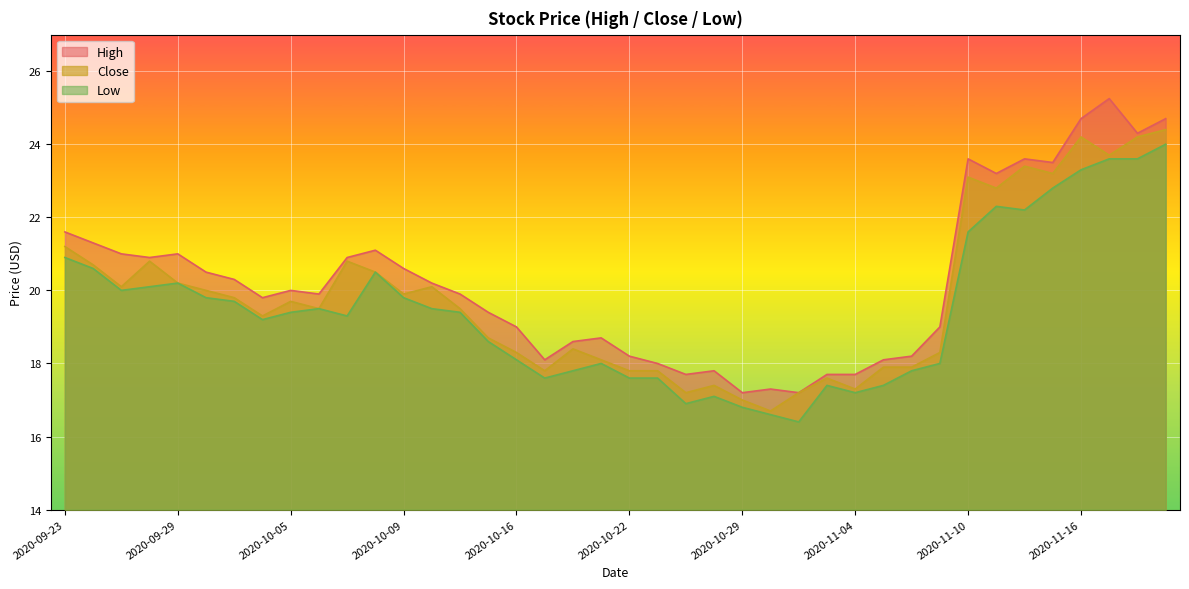

What is the difference between the second highest and second lowest values in the Close series?

7.2